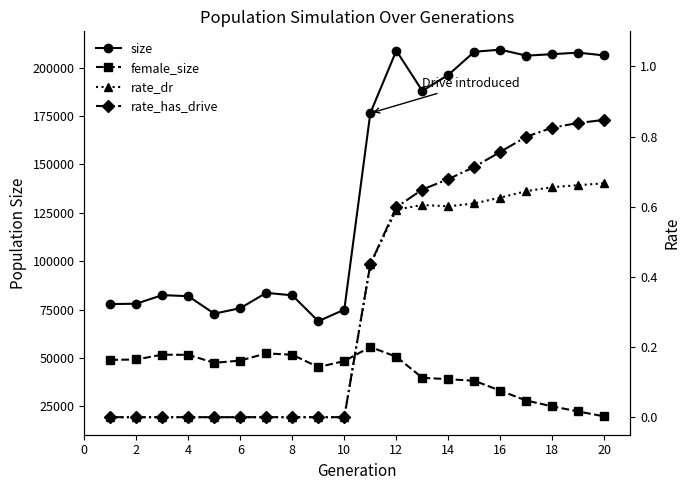

Which series has the largest range (max minus min)?

size